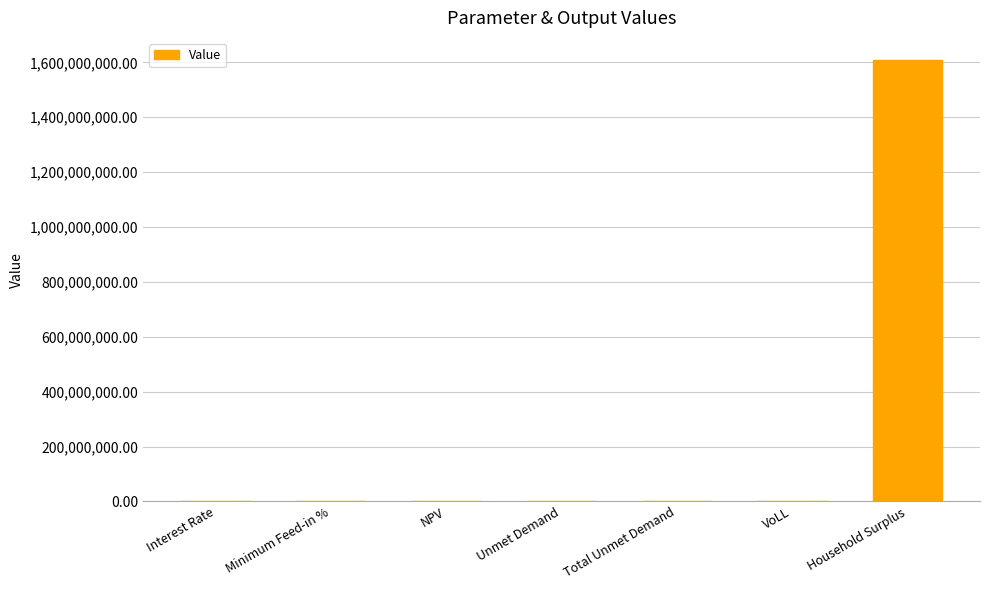

True or false: the data shows 0.1 at Interest Rate.

True